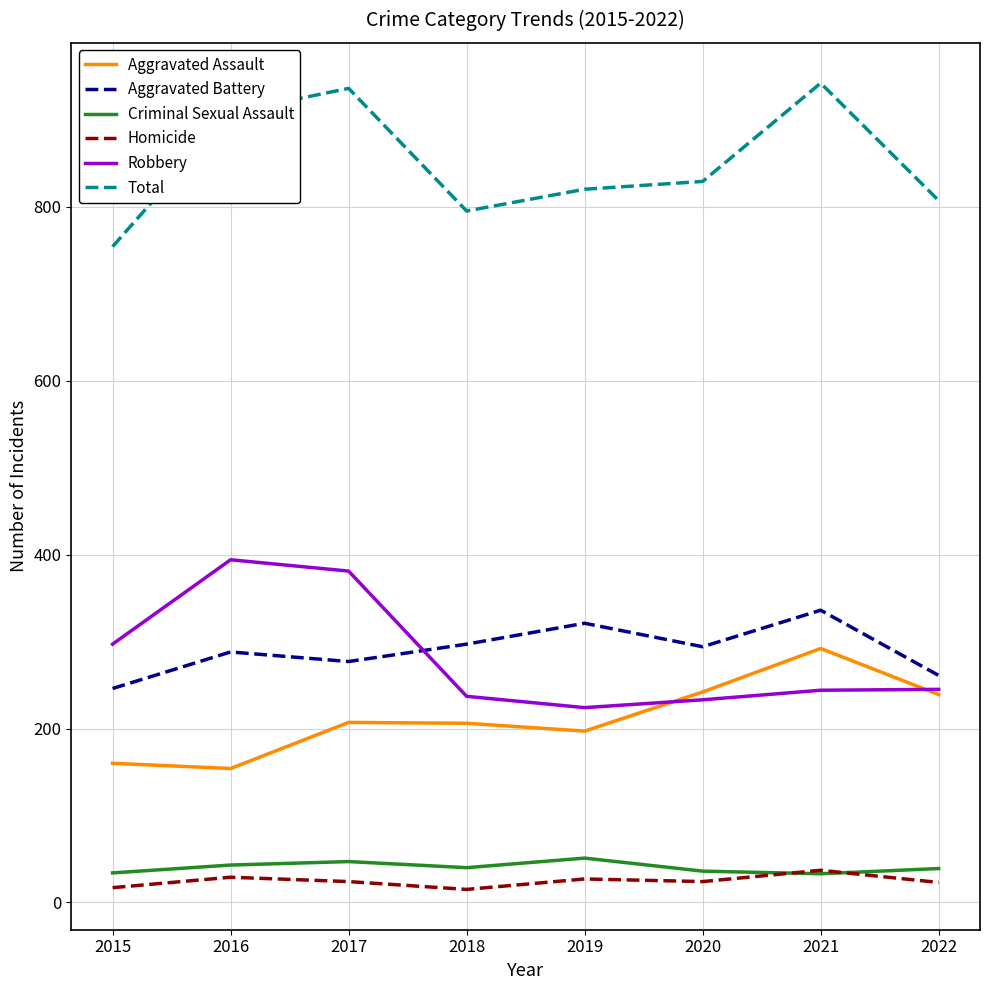

Is it true that Robbery equals 394 at 2016?

True